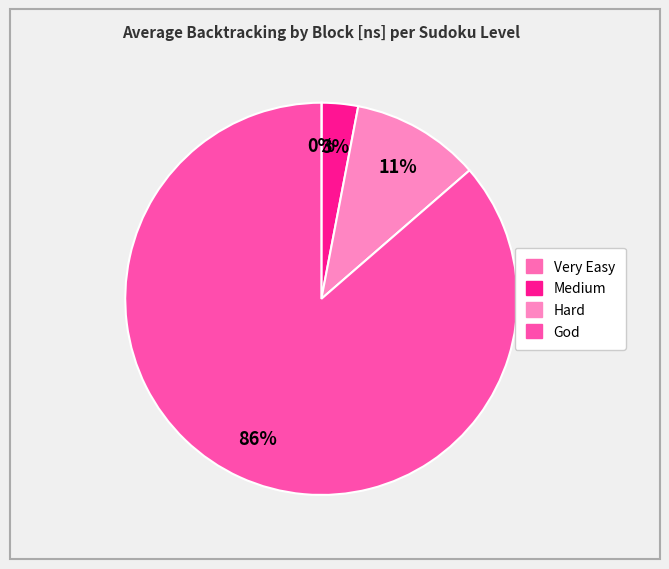

How many segments does this pie chart have?

4